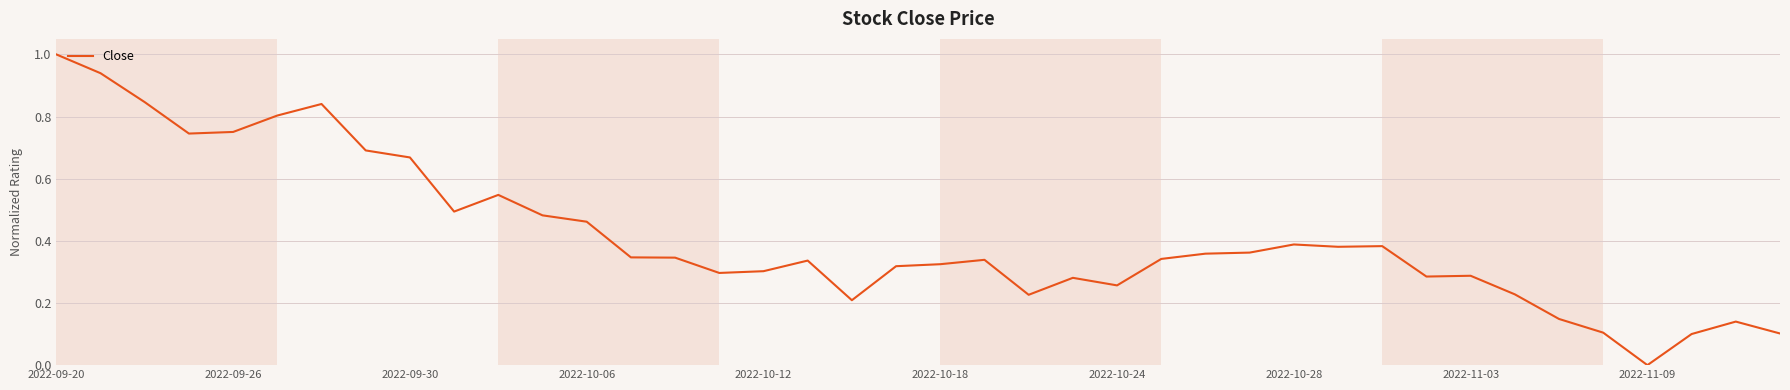

What is the greatest value displayed?

1.0